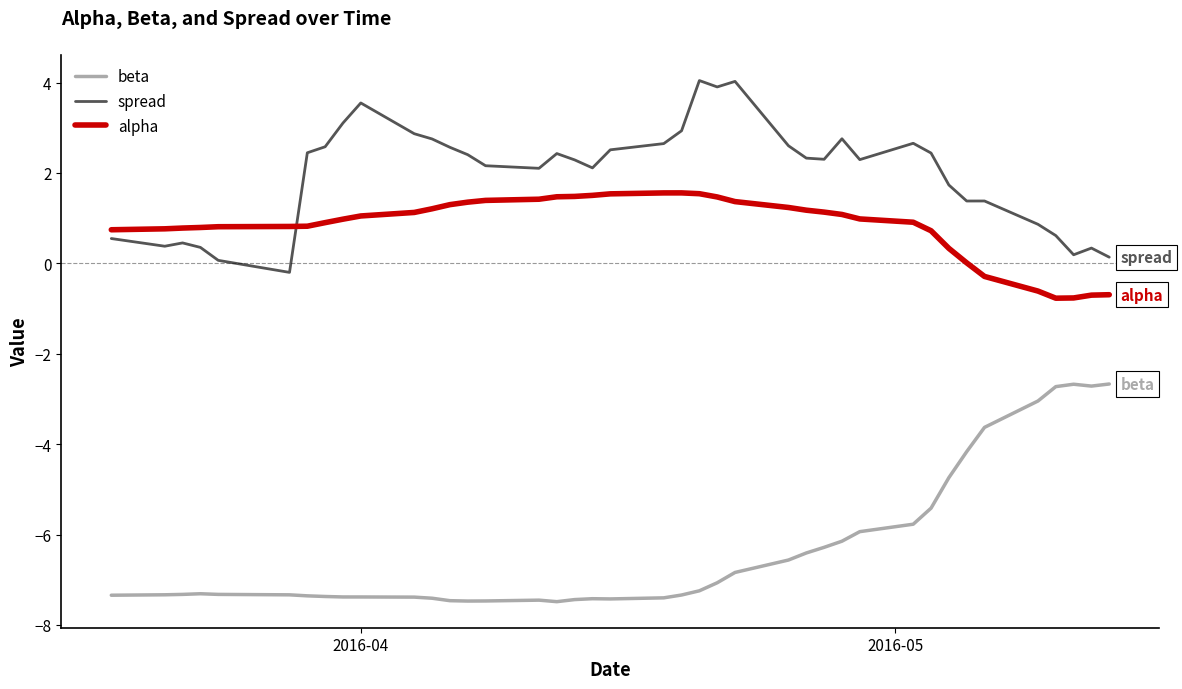

What is the difference between the maximum and minimum values in the alpha series?

2.3